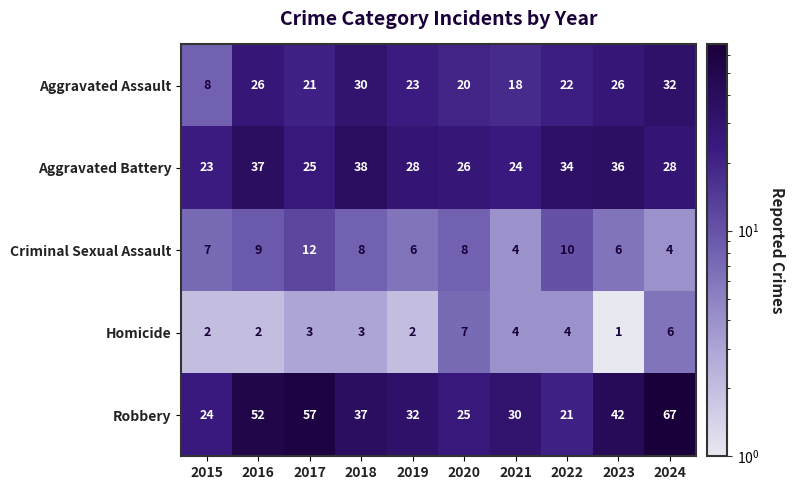

What is the difference between the maximum and minimum values in the Aggravated Battery series?

15